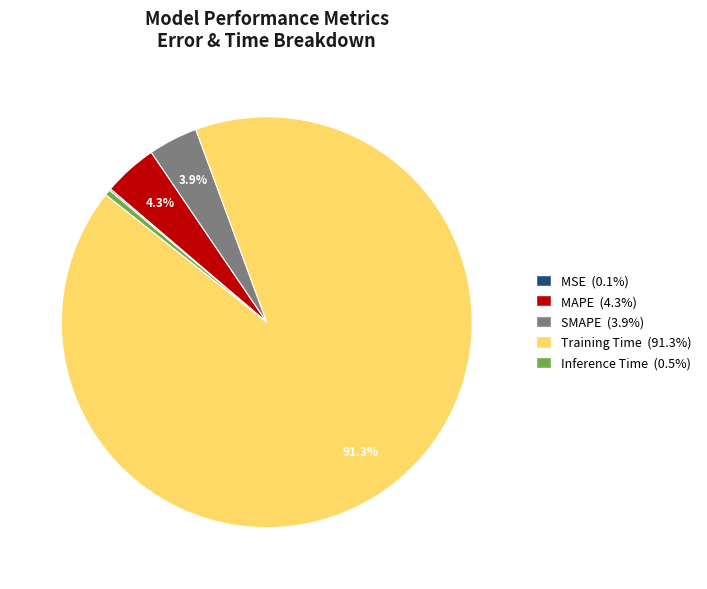

What is the majority slice?

Training Time